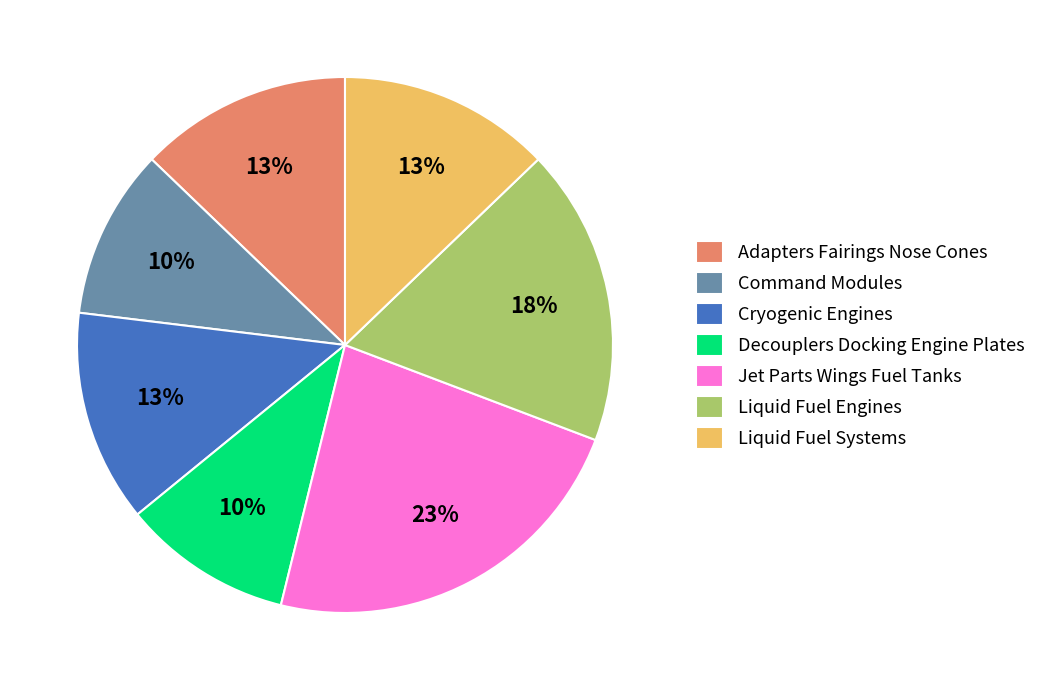

Count the number of slices in the pie.

7